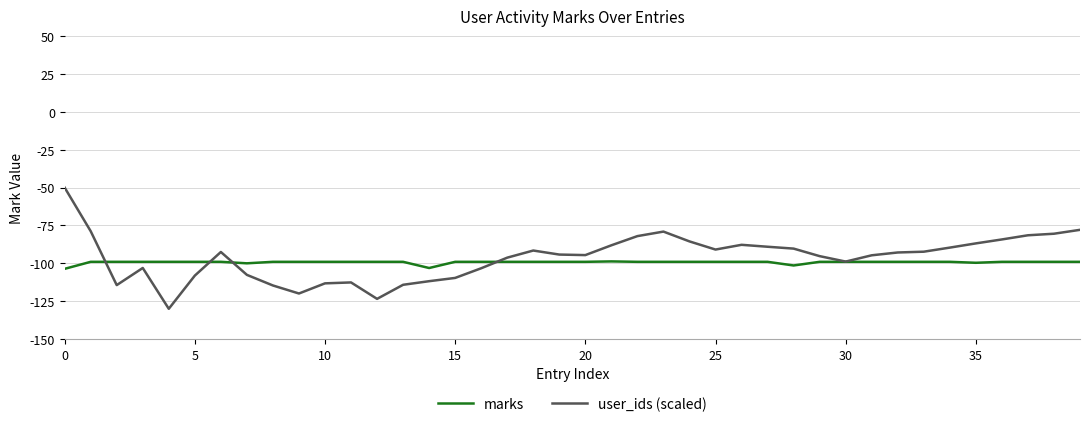

Which series has the largest total across all categories?

user_ids (scaled)